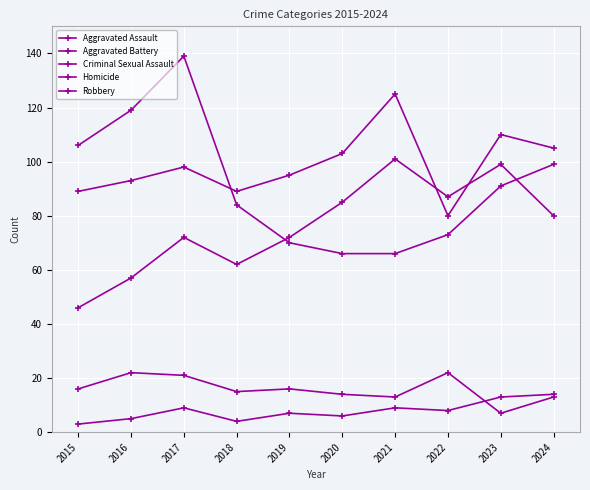

Which has a higher value, 2019 or 2020?

2020